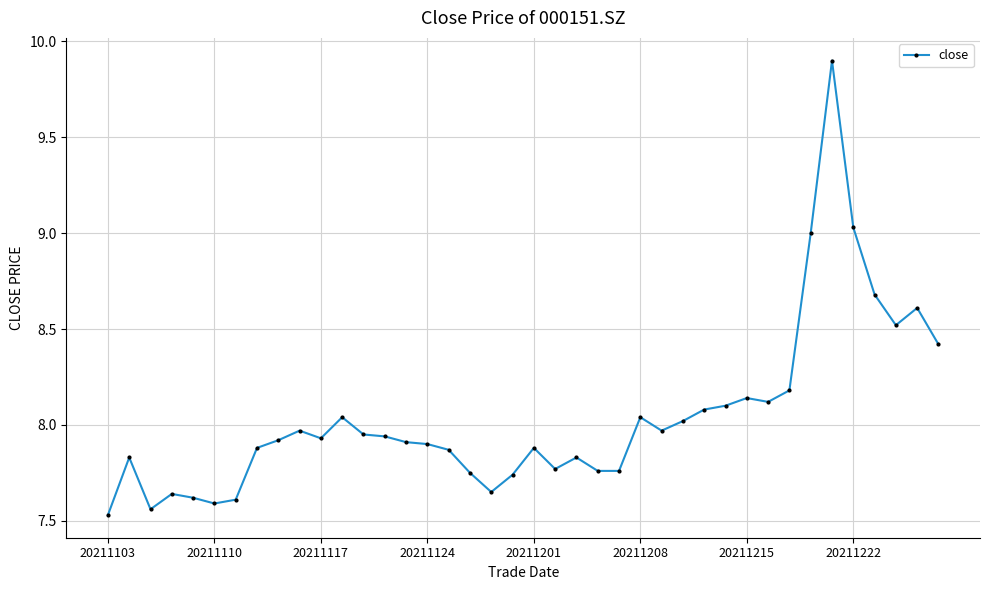

What is the sum of all values?

321.6